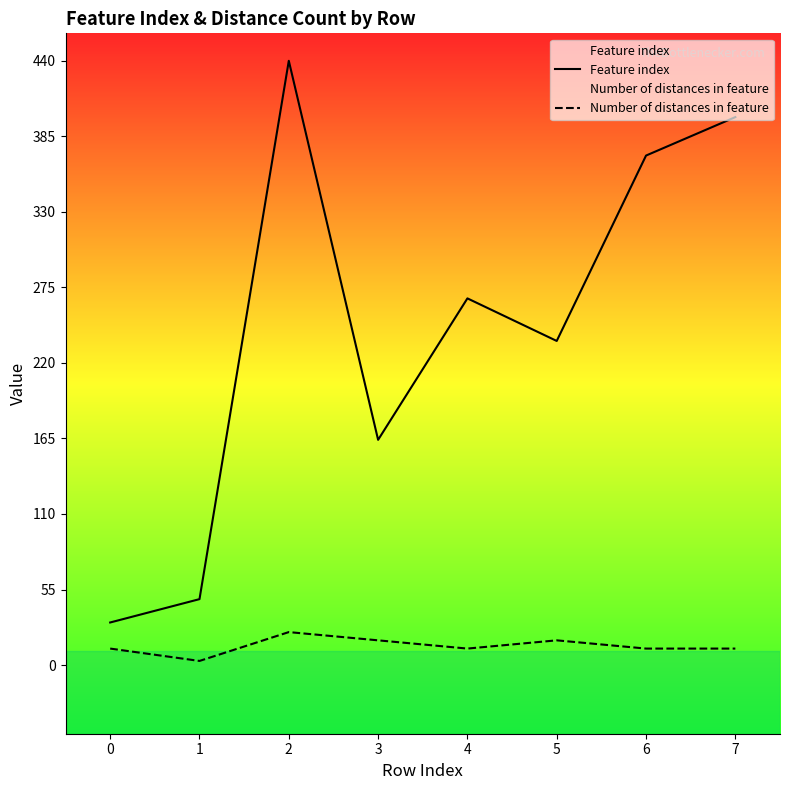

True or false: Feature index has a value of 9 at 0.

False